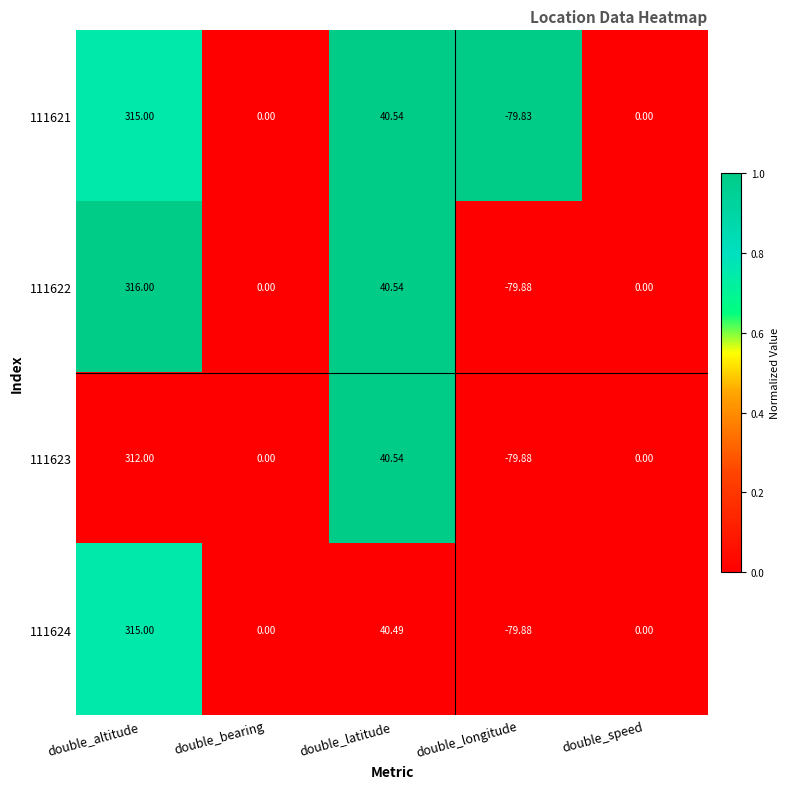

Where is 111624 nearest to the value 117?

double_latitude